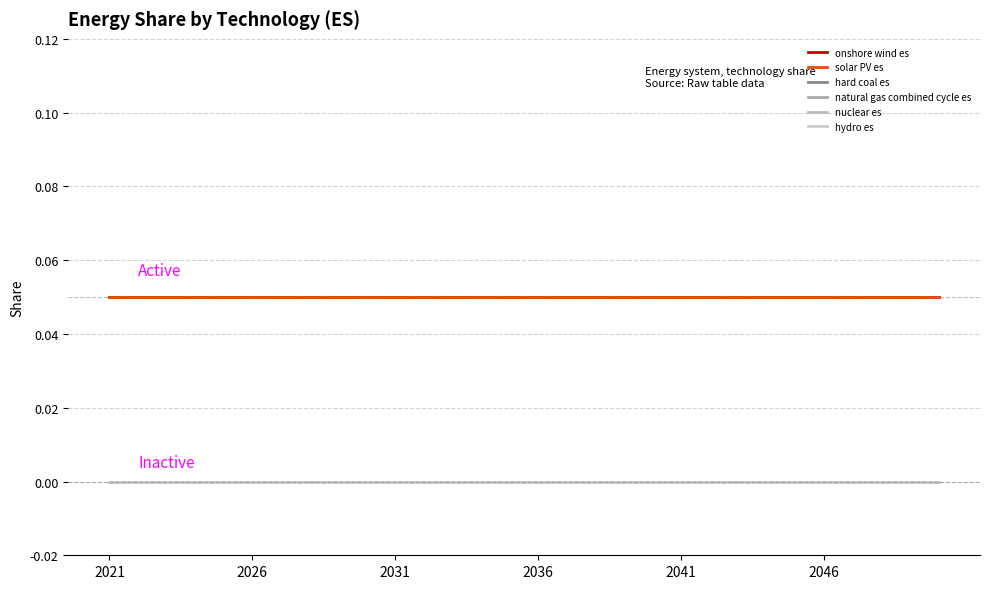

What is the value of the solar PV es point at the 6th from the left?

0.1